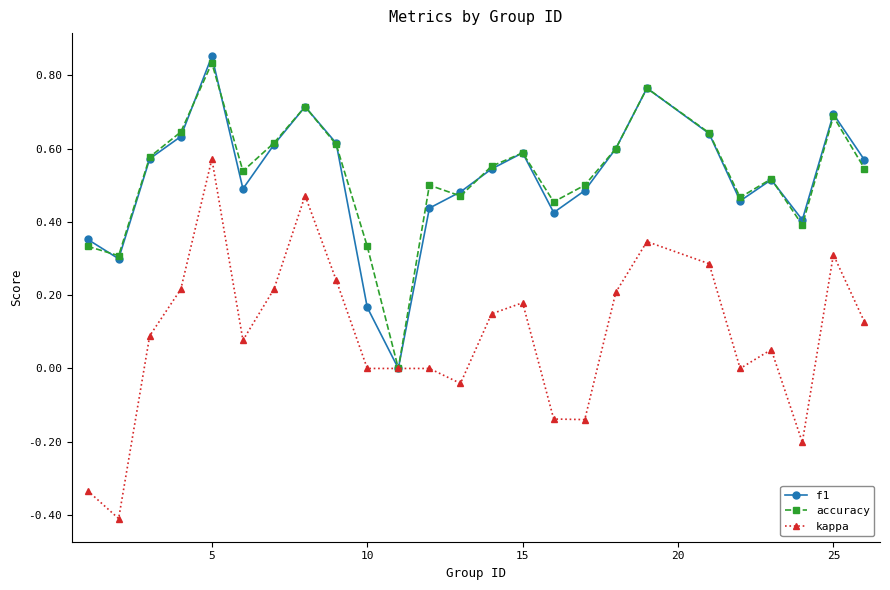

Which series has the largest range (max minus min)?

kappa